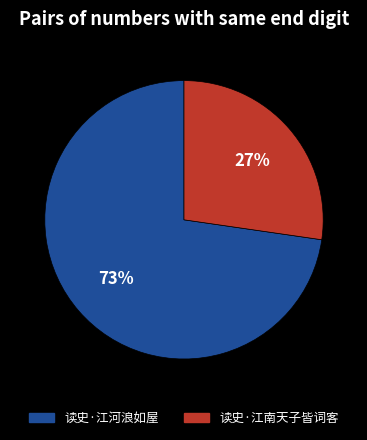

To the nearest percent, what is the combined percentage of 读史·江南天子皆词客 and 读史·江河浪如屋?

100%